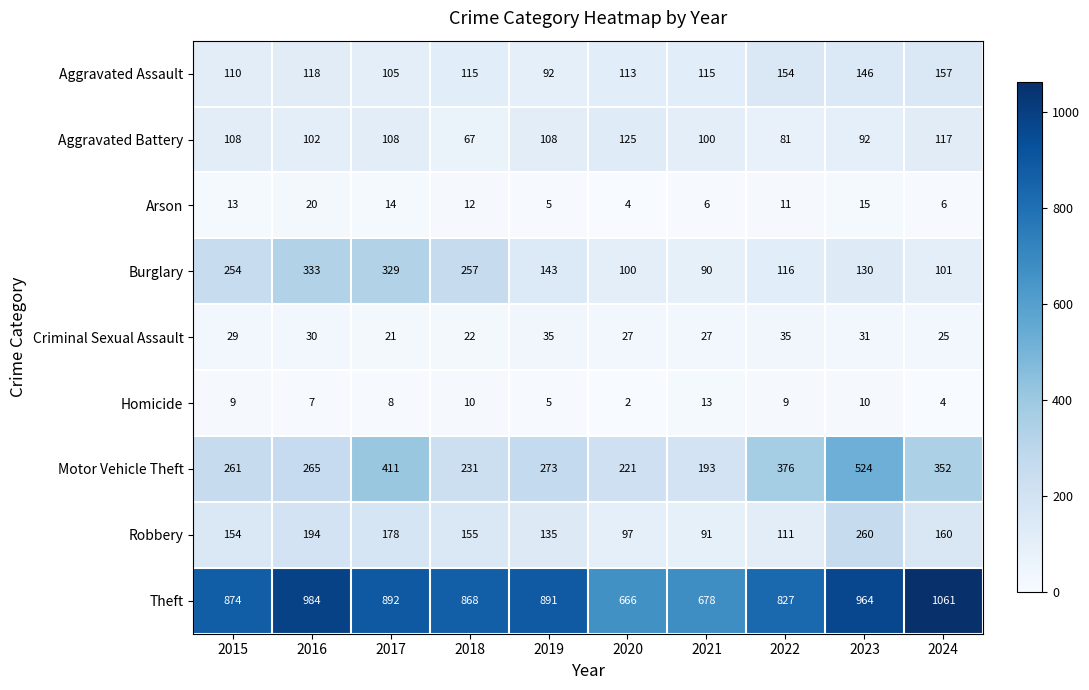

Which series has the widest spread of values?

Theft